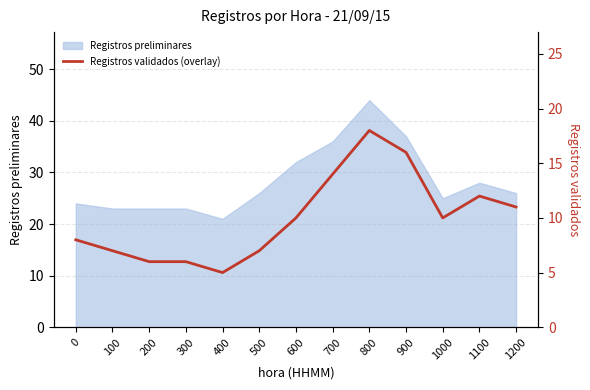

At which category does the chart reach its peak across all series?

800